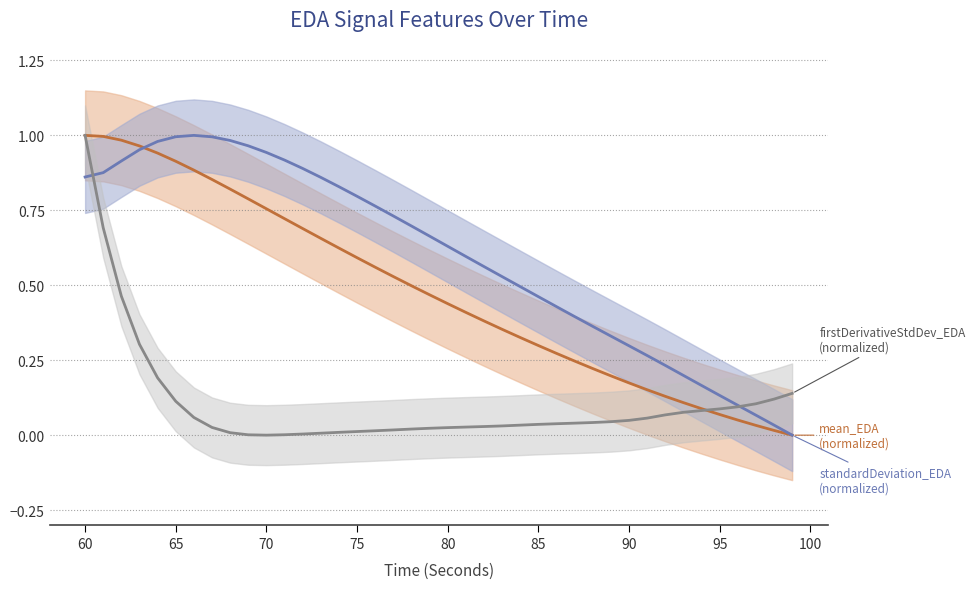

What is the average value of the standardDeviation_EDA series?

0.6